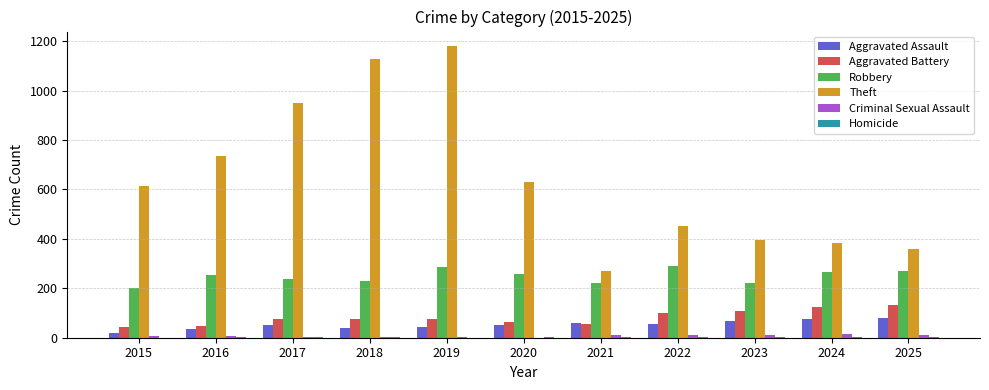

What is the greatest value displayed?

1180